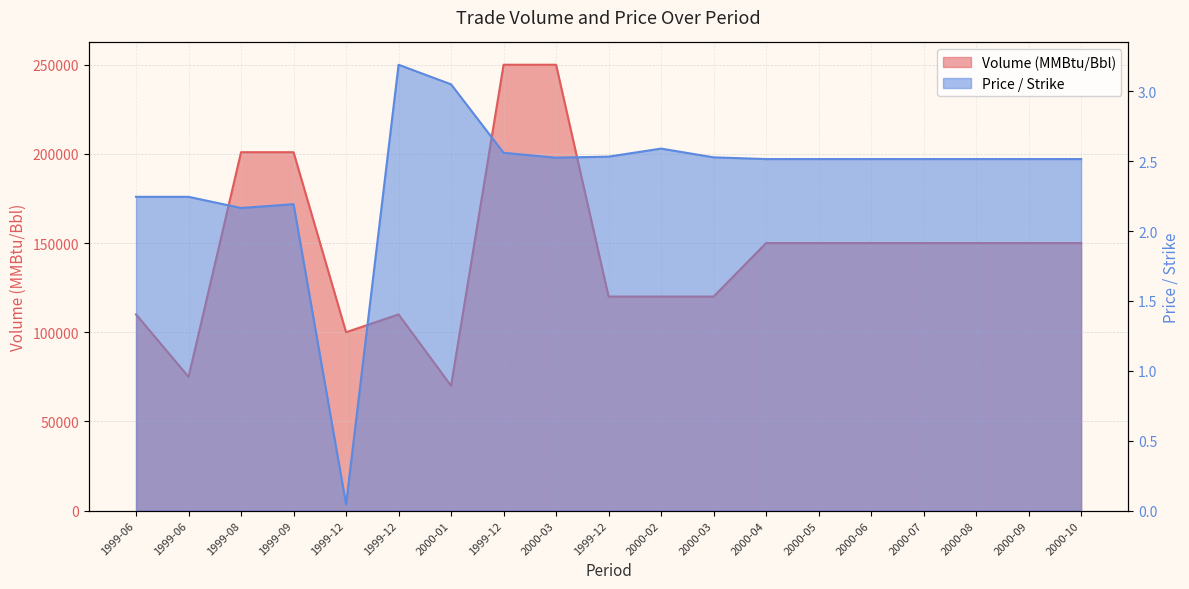

What is the sum of all Volume (MMBtu/Bbl) values?

2776910.0